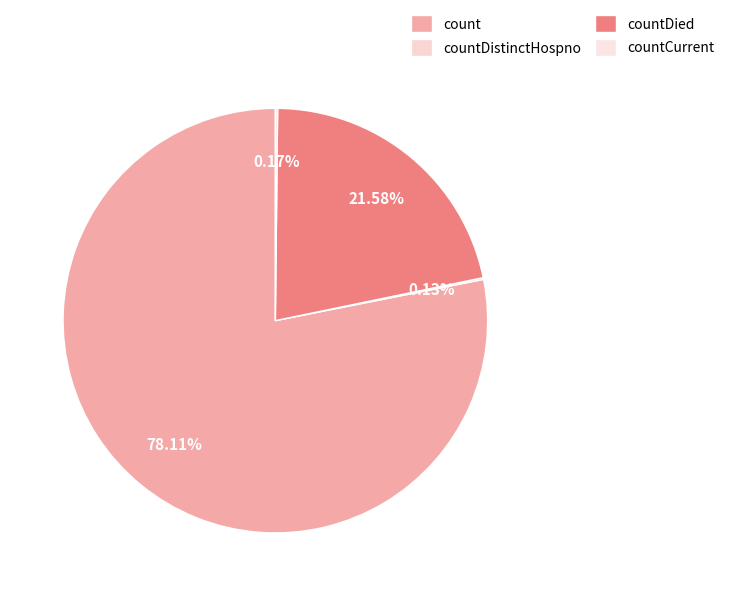

Approximately how many times larger is the value at count compared to countCurrent?

458.6